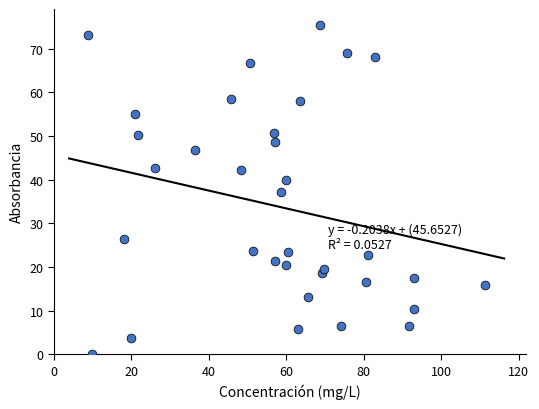

What is the range of Y values (max minus min)?

75.2